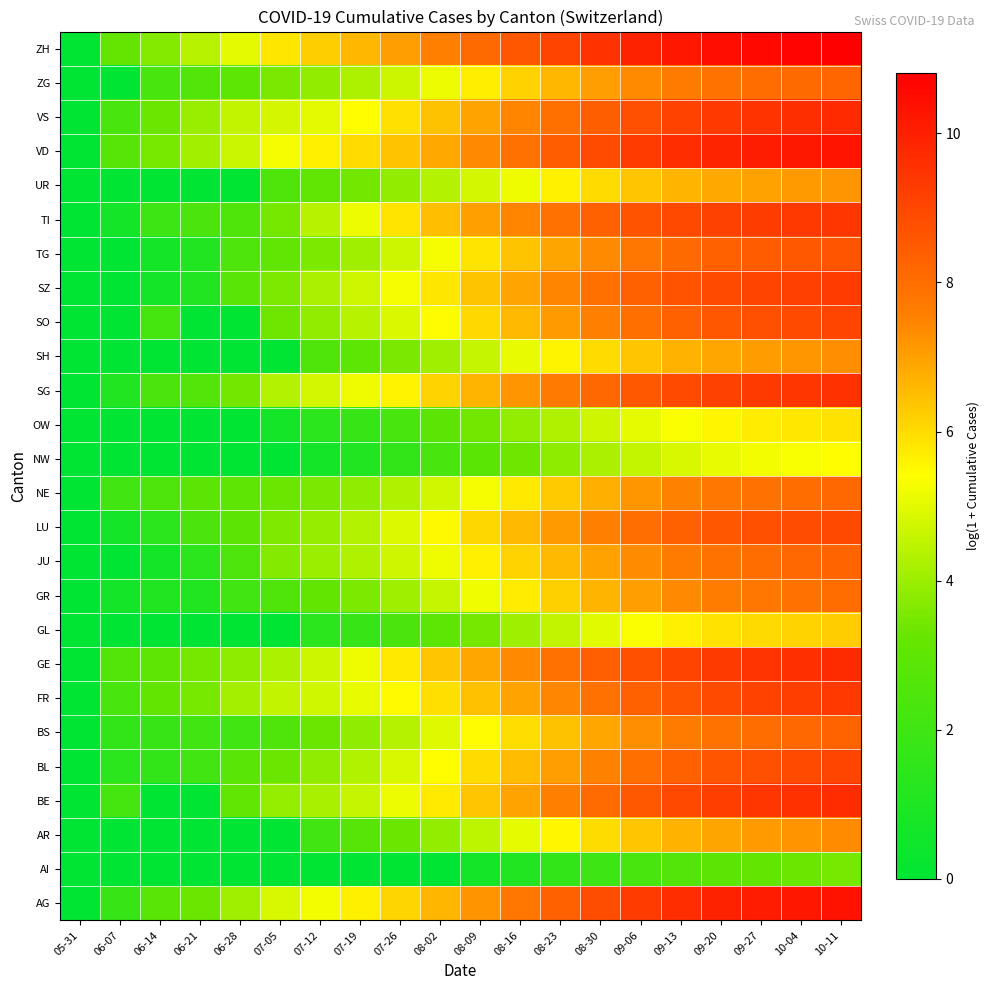

Reading left to right, transcribe all the data shown in this chart.

AG: 05-31=0.0	06-07=1.8	06-14=2.8	06-21=3.3	06-28=4.1	07-05=4.8	07-12=5.2	07-19=5.6	07-26=6.1	08-02=6.6	08-09=7.2	08-16=7.8	08-23=8.3	08-30=8.8	09-06=9.3	09-13=9.6	09-20=9.9	09-27=10.1	10-04=10.2	10-11=10.3
AI: 05-31=0.0	06-07=0.0	06-14=0.0	06-21=0.0	06-28=0.0	07-05=0.0	07-12=0.0	07-19=0.0	07-26=0.0	08-02=0.0	08-09=0.7	08-16=1.1	08-23=1.6	08-30=1.9	09-06=2.3	09-13=2.6	09-20=2.9	09-27=3.1	10-04=3.3	10-11=3.5
AR: 05-31=0.0	06-07=0.0	06-14=0.0	06-21=0.0	06-28=0.0	07-05=0.0	07-12=2.1	07-19=2.8	07-26=3.3	08-02=3.9	08-09=4.5	08-16=5.1	08-23=5.5	08-30=6.0	09-06=6.4	09-13=6.7	09-20=6.9	09-27=7.1	10-04=7.2	10-11=7.3
BE: 05-31=0.0	06-07=2.2	06-14=0.0	06-21=0.0	06-28=3.1	07-05=3.9	07-12=4.2	07-19=4.6	07-26=5.2	08-02=5.8	08-09=6.4	08-16=7.0	08-23=7.6	08-30=8.1	09-06=8.6	09-13=8.9	09-20=9.2	09-27=9.4	10-04=9.5	10-11=9.7
BL: 05-31=0.0	06-07=1.4	06-14=1.6	06-21=2.1	06-28=2.8	07-05=3.3	07-12=3.9	07-19=4.3	07-26=4.9	08-02=5.4	08-09=6.0	08-16=6.5	08-23=7.0	08-30=7.5	09-06=8.0	09-13=8.3	09-20=8.6	09-27=8.8	10-04=8.9	10-11=9.0
BS: 05-31=0.0	06-07=1.6	06-14=1.8	06-21=2.1	06-28=2.1	07-05=2.6	07-12=3.3	07-19=3.9	07-26=4.4	08-02=4.9	08-09=5.5	08-16=6.0	08-23=6.4	08-30=6.9	09-06=7.3	09-13=7.6	09-20=7.9	09-27=8.1	10-04=8.2	10-11=8.3
FR: 05-31=0.0	06-07=2.3	06-14=3.1	06-21=3.5	06-28=4.1	07-05=4.5	07-12=4.7	07-19=5.1	07-26=5.5	08-02=5.9	08-09=6.5	08-16=6.9	08-23=7.4	08-30=7.9	09-06=8.3	09-13=8.7	09-20=8.9	09-27=9.1	10-04=9.2	10-11=9.3
GE: 05-31=0.0	06-07=2.6	06-14=3.0	06-21=3.5	06-28=3.8	07-05=4.2	07-12=4.7	07-19=5.2	07-26=5.8	08-02=6.4	08-09=6.9	08-16=7.4	08-23=7.9	08-30=8.4	09-06=8.8	09-13=9.1	09-20=9.3	09-27=9.5	10-04=9.6	10-11=9.7
GL: 05-31=0.0	06-07=0.0	06-14=0.0	06-21=0.0	06-28=0.0	07-05=0.0	07-12=1.4	07-19=1.8	07-26=2.4	08-02=3.0	08-09=3.5	08-16=4.1	08-23=4.5	08-30=5.0	09-06=5.4	09-13=5.7	09-20=5.9	09-27=6.0	10-04=6.1	10-11=6.2
GR: 05-31=0.0	06-07=0.7	06-14=1.1	06-21=1.1	06-28=2.1	07-05=2.6	07-12=3.1	07-19=3.6	07-26=4.1	08-02=4.6	08-09=5.2	08-16=5.7	08-23=6.2	08-30=6.7	09-06=7.0	09-13=7.4	09-20=7.6	09-27=7.8	10-04=7.9	10-11=8.0
JU: 05-31=0.0	06-07=0.0	06-14=0.7	06-21=1.4	06-28=2.5	07-05=3.7	07-12=4.0	07-19=4.3	07-26=4.7	08-02=5.2	08-09=5.7	08-16=6.1	08-23=6.6	08-30=7.0	09-06=7.4	09-13=7.7	09-20=7.9	09-27=8.0	10-04=8.1	10-11=8.2
LU: 05-31=0.0	06-07=0.7	06-14=1.4	06-21=2.4	06-28=2.9	07-05=3.6	07-12=3.9	07-19=4.3	07-26=4.9	08-02=5.5	08-09=6.1	08-16=6.6	08-23=7.1	08-30=7.6	09-06=8.0	09-13=8.3	09-20=8.6	09-27=8.7	10-04=8.9	10-11=9.0
NE: 05-31=0.0	06-07=2.1	06-14=2.5	06-21=2.9	06-28=3.0	07-05=3.3	07-12=3.5	07-19=3.9	07-26=4.3	08-02=4.8	08-09=5.3	08-16=5.8	08-23=6.3	08-30=6.7	09-06=7.2	09-13=7.5	09-20=7.8	09-27=7.9	10-04=8.0	10-11=8.2
NW: 05-31=0.0	06-07=0.0	06-14=0.0	06-21=0.0	06-28=0.0	07-05=0.0	07-12=0.7	07-19=1.1	07-26=1.6	08-02=2.3	08-09=2.9	08-16=3.4	08-23=3.8	08-30=4.2	09-06=4.6	09-13=4.9	09-20=5.1	09-27=5.2	10-04=5.3	10-11=5.4
OW: 05-31=0.0	06-07=0.0	06-14=0.0	06-21=0.0	06-28=0.0	07-05=0.7	07-12=1.4	07-19=1.8	07-26=2.3	08-02=2.9	08-09=3.4	08-16=3.9	08-23=4.3	08-30=4.7	09-06=5.1	09-13=5.3	09-20=5.6	09-27=5.7	10-04=5.8	10-11=5.9
SG: 05-31=0.0	06-07=1.1	06-14=2.4	06-21=2.6	06-28=3.4	07-05=4.3	07-12=4.8	07-19=5.2	07-26=5.6	08-02=6.1	08-09=6.7	08-16=7.2	08-23=7.7	08-30=8.2	09-06=8.5	09-13=8.9	09-20=9.1	09-27=9.3	10-04=9.4	10-11=9.5
SH: 05-31=0.0	06-07=0.0	06-14=0.0	06-21=0.0	06-28=0.0	07-05=0.0	07-12=2.6	07-19=3.0	07-26=3.5	08-02=4.1	08-09=4.6	08-16=5.1	08-23=5.6	08-30=6.0	09-06=6.4	09-13=6.7	09-20=6.9	09-27=7.1	10-04=7.2	10-11=7.3
SO: 05-31=0.0	06-07=0.0	06-14=2.2	06-21=0.0	06-28=0.0	07-05=3.4	07-12=3.9	07-19=4.4	07-26=4.9	08-02=5.5	08-09=6.0	08-16=6.6	08-23=7.1	08-30=7.6	09-06=8.0	09-13=8.3	09-20=8.6	09-27=8.8	10-04=8.9	10-11=9.0
SZ: 05-31=0.0	06-07=0.0	06-14=0.7	06-21=1.1	06-28=2.8	07-05=3.6	07-12=4.2	07-19=4.7	07-26=5.3	08-02=5.8	08-09=6.4	08-16=6.9	08-23=7.5	08-30=7.9	09-06=8.4	09-13=8.7	09-20=8.9	09-27=9.1	10-04=9.2	10-11=9.3
TG: 05-31=0.0	06-07=0.0	06-14=0.7	06-21=1.1	06-28=2.5	07-05=3.1	07-12=3.6	07-19=4.1	07-26=4.7	08-02=5.3	08-09=5.9	08-16=6.4	08-23=6.9	08-30=7.4	09-06=7.8	09-13=8.1	09-20=8.3	09-27=8.5	10-04=8.6	10-11=8.7
TI: 05-31=0.0	06-07=0.7	06-14=1.9	06-21=2.4	06-28=2.6	07-05=3.5	07-12=4.4	07-19=5.2	07-26=5.9	08-02=6.5	08-09=7.0	08-16=7.5	08-23=7.9	08-30=8.3	09-06=8.7	09-13=9.0	09-20=9.1	09-27=9.3	10-04=9.3	10-11=9.4
UR: 05-31=0.0	06-07=0.0	06-14=0.0	06-21=0.0	06-28=0.0	07-05=2.6	07-12=3.1	07-19=3.4	07-26=3.9	08-02=4.3	08-09=4.8	08-16=5.2	08-23=5.6	08-30=6.0	09-06=6.4	09-13=6.7	09-20=6.8	09-27=7.0	10-04=7.1	10-11=7.2
VD: 05-31=0.0	06-07=2.8	06-14=3.5	06-21=4.1	06-28=4.7	07-05=5.3	07-12=5.6	07-19=6.0	07-26=6.4	08-02=6.9	08-09=7.4	08-16=7.9	08-23=8.4	08-30=8.9	09-06=9.3	09-13=9.6	09-20=9.9	09-27=10.0	10-04=10.2	10-11=10.3
VS: 05-31=0.0	06-07=2.3	06-14=3.3	06-21=4.0	06-28=4.5	07-05=4.8	07-12=5.0	07-19=5.4	07-26=5.9	08-02=6.4	08-09=7.0	08-16=7.5	08-23=8.0	08-30=8.4	09-06=8.8	09-13=9.1	09-20=9.3	09-27=9.5	10-04=9.6	10-11=9.7
ZG: 05-31=0.0	06-07=0.0	06-14=2.3	06-21=2.6	06-28=3.0	07-05=3.5	07-12=3.9	07-19=4.3	07-26=4.7	08-02=5.2	08-09=5.7	08-16=6.2	08-23=6.6	08-30=7.0	09-06=7.4	09-13=7.7	09-20=7.9	09-27=8.0	10-04=8.1	10-11=8.2
ZH: 05-31=0.0	06-07=3.2	06-14=3.7	06-21=4.4	06-28=5.0	07-05=5.8	07-12=6.2	07-19=6.6	07-26=7.0	08-02=7.5	08-09=8.1	08-16=8.6	08-23=9.1	08-30=9.5	09-06=9.9	09-13=10.2	09-20=10.4	09-27=10.6	10-04=10.7	10-11=10.8